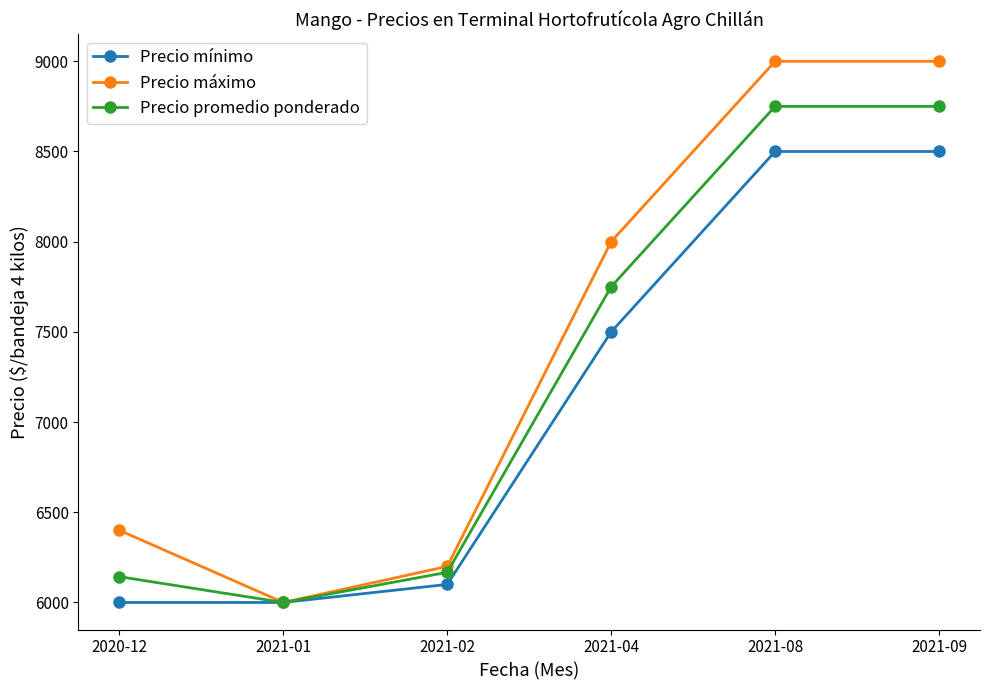

Rank the series by their average value, from lowest to highest.

Precio mínimo, Precio promedio ponderado, Precio máximo